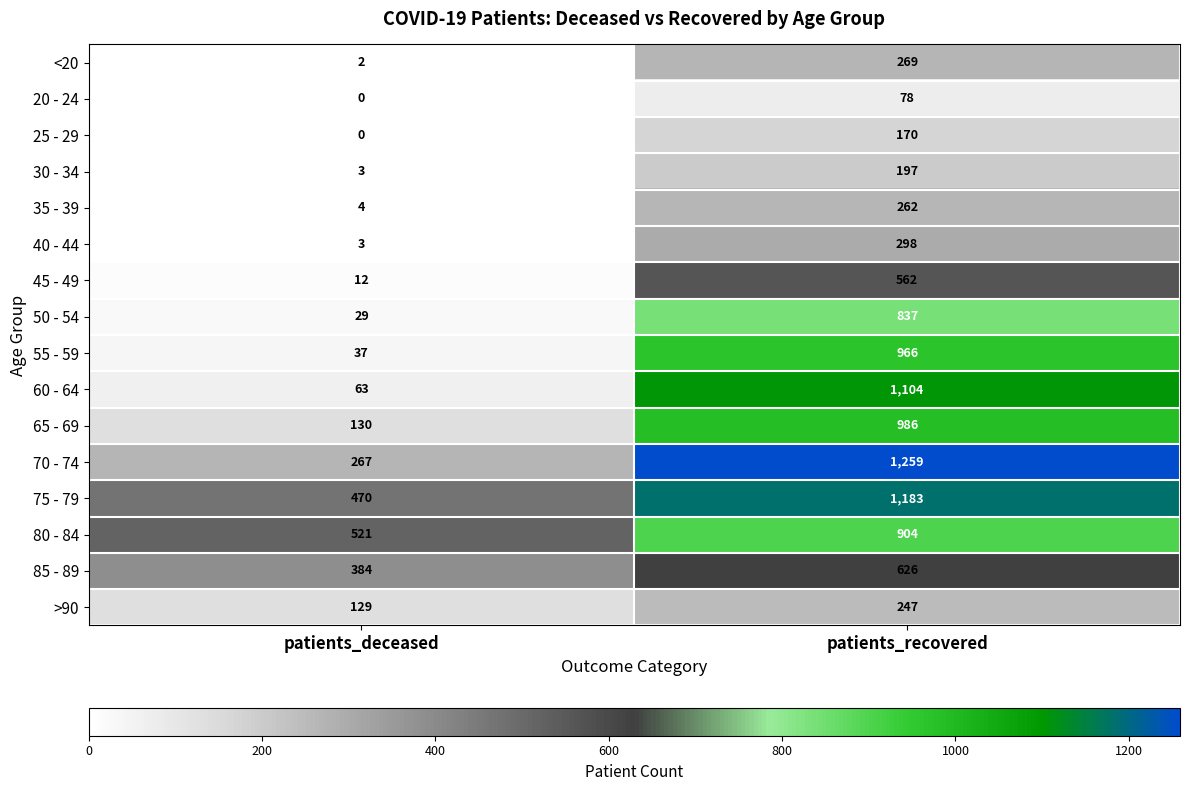

Which label corresponds to the smallest value in the chart?

patients_deceased